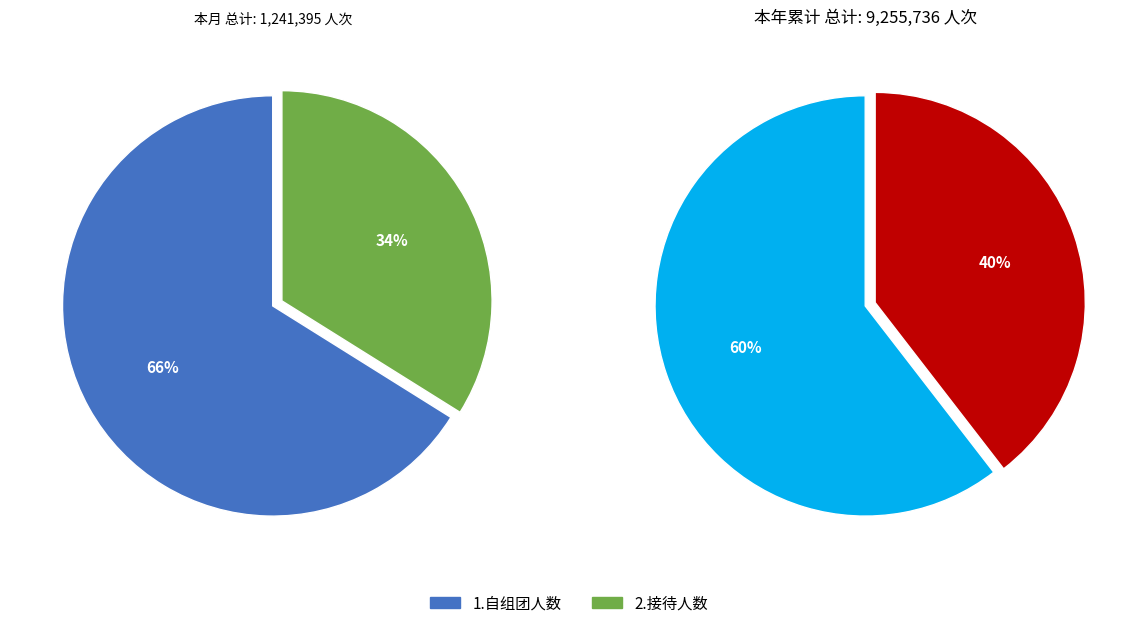

How many slices are in this pie chart?

2